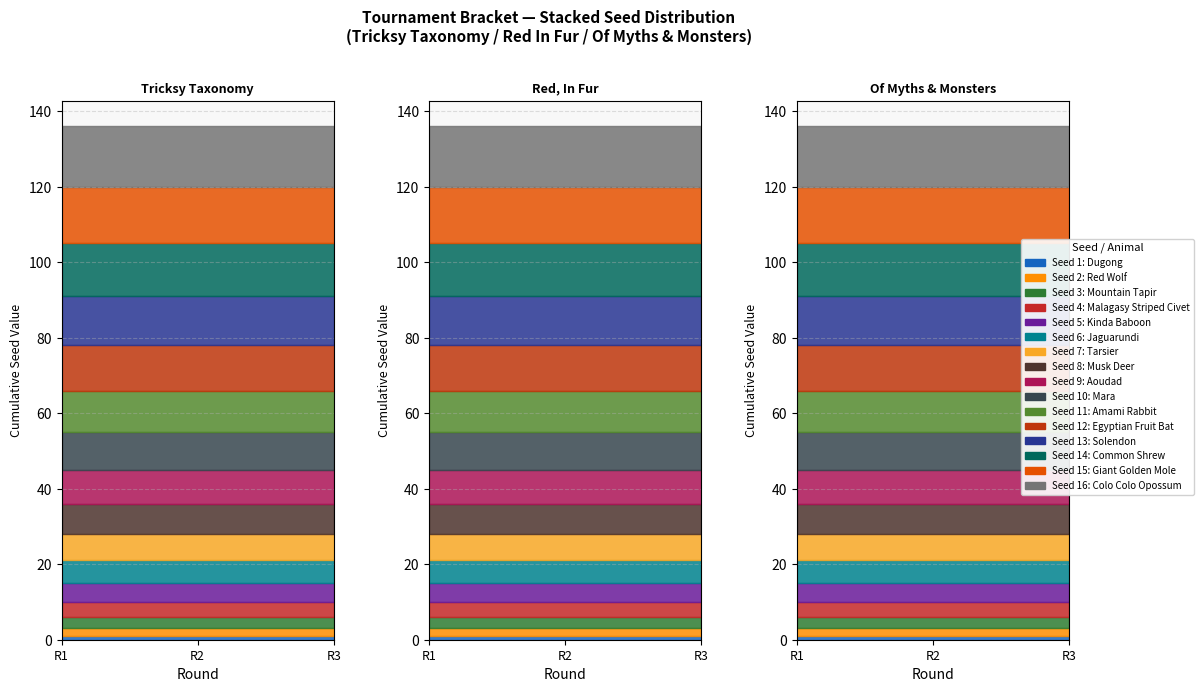

Between 6 and 7, which series saw the biggest shift?

Tricksy Taxonomy